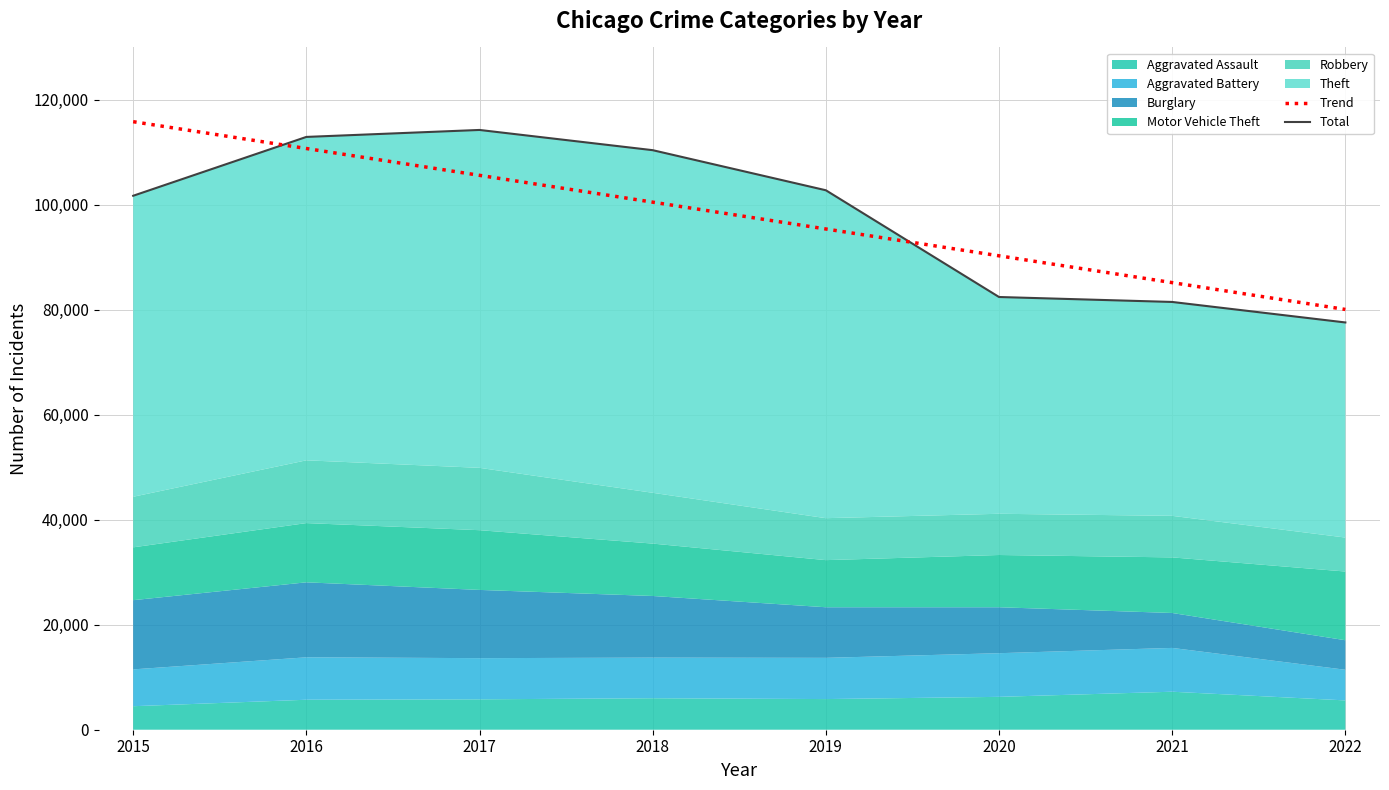

The Trend series shows 148013.3 at 2017. True or false?

False